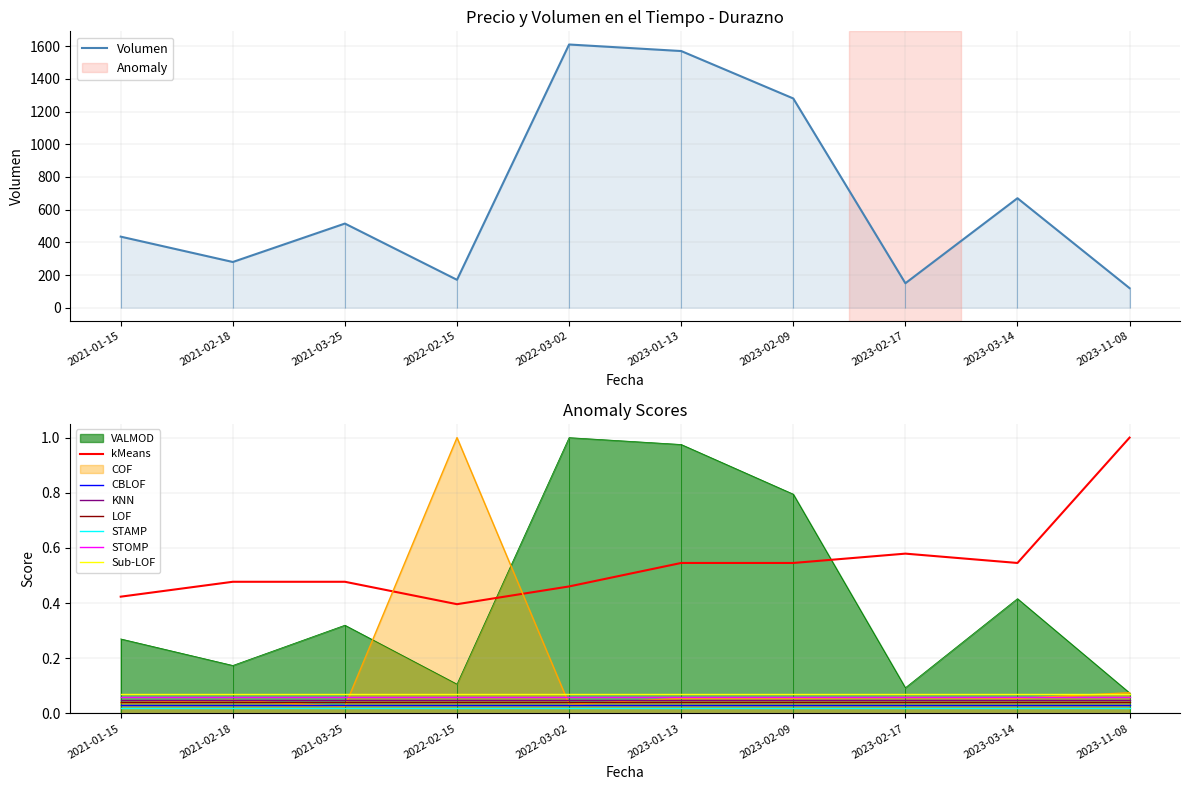

True or false: Precio promedio ponderado and Volumen cross at least once.

False